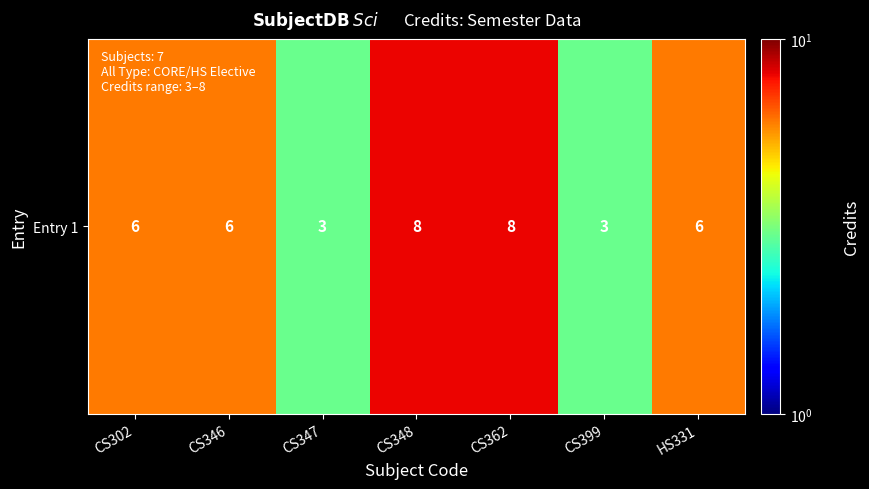

Reading right to left, what are all the values shown in this chart?

HS331=6	CS399=3	CS362=8	CS348=8	CS347=3	CS346=6	CS302=6